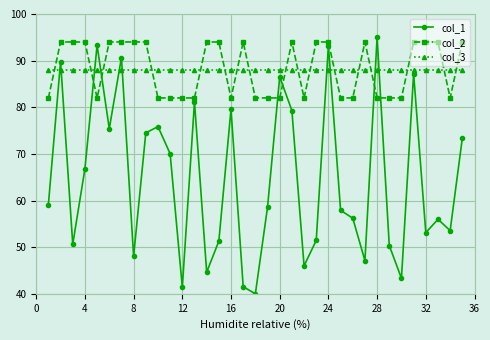

What is the value of the col_2 point at the 33rd from the left?

94.0